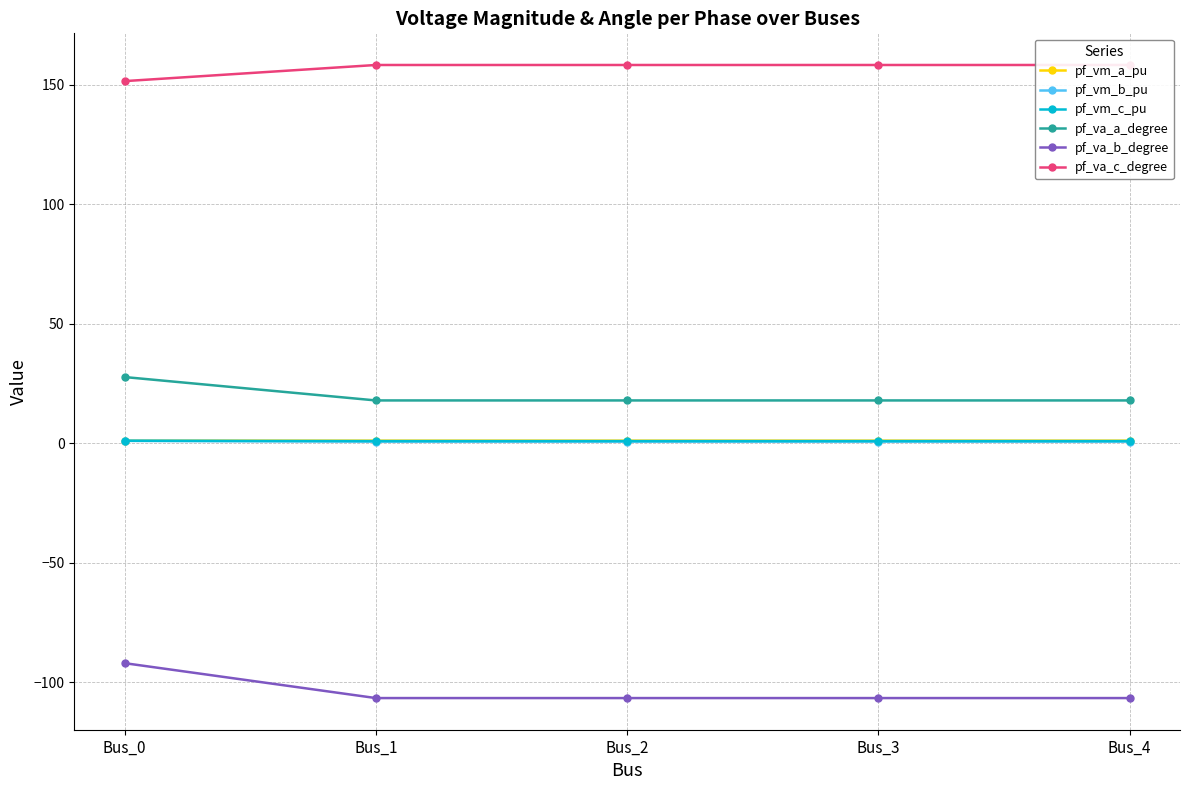

At which label is pf_va_a_degree closest to 22?

Bus_3